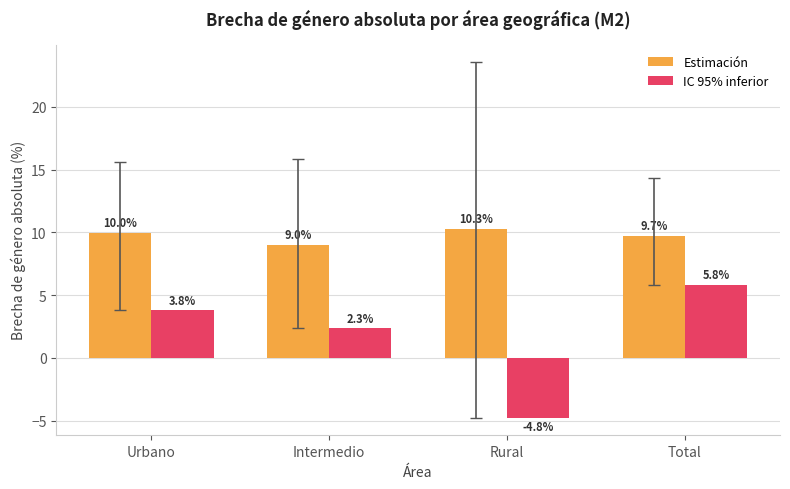

At which category is the sum across all series the highest?

Total